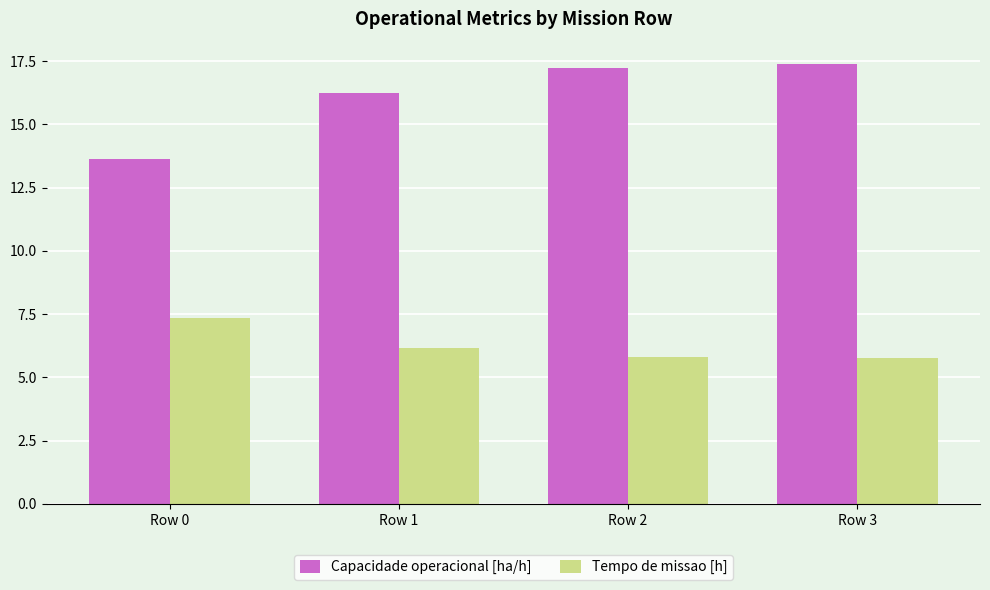

Which category has the highest value in the Tempo de missao [h] series?

Row 0